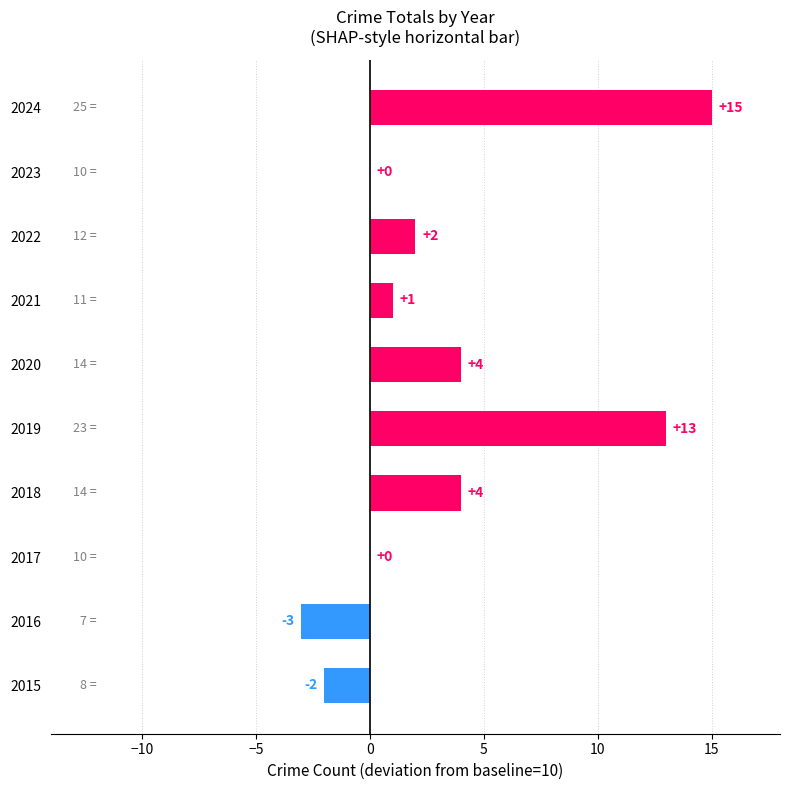

Which category has the highest value across all series?

2024